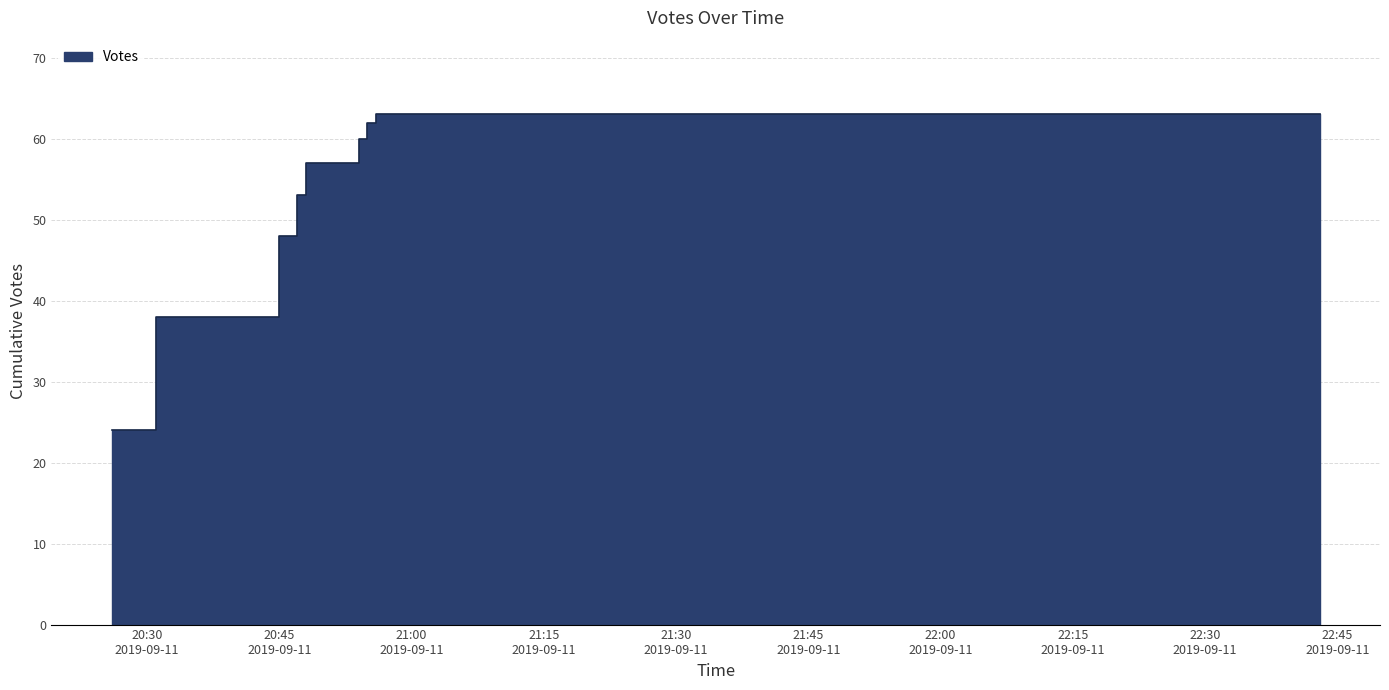

True or false: the data shows 39 at 2019-09-11 20:26.

False